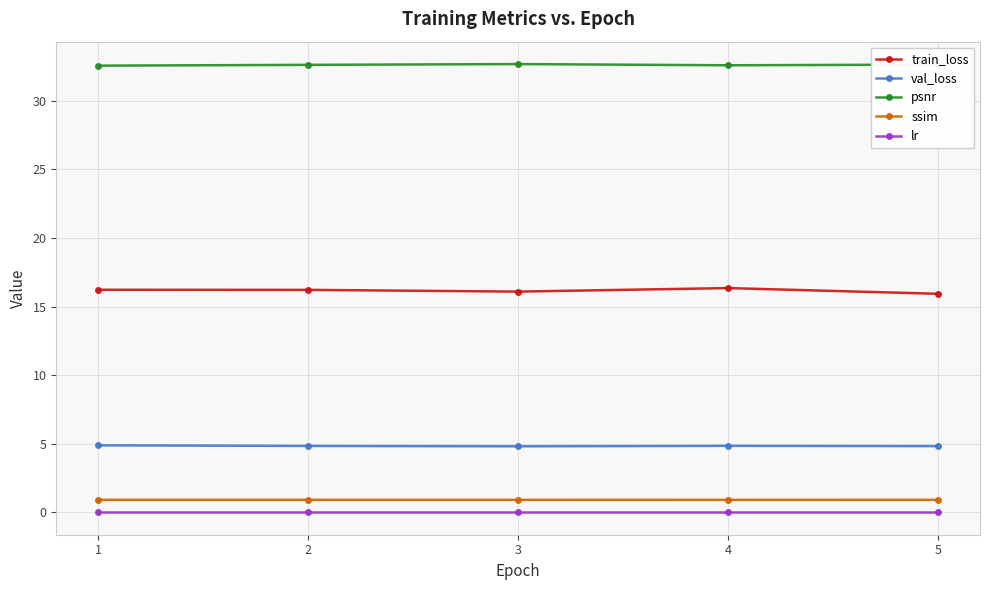

True or false: ssim and lr cross at least once.

False